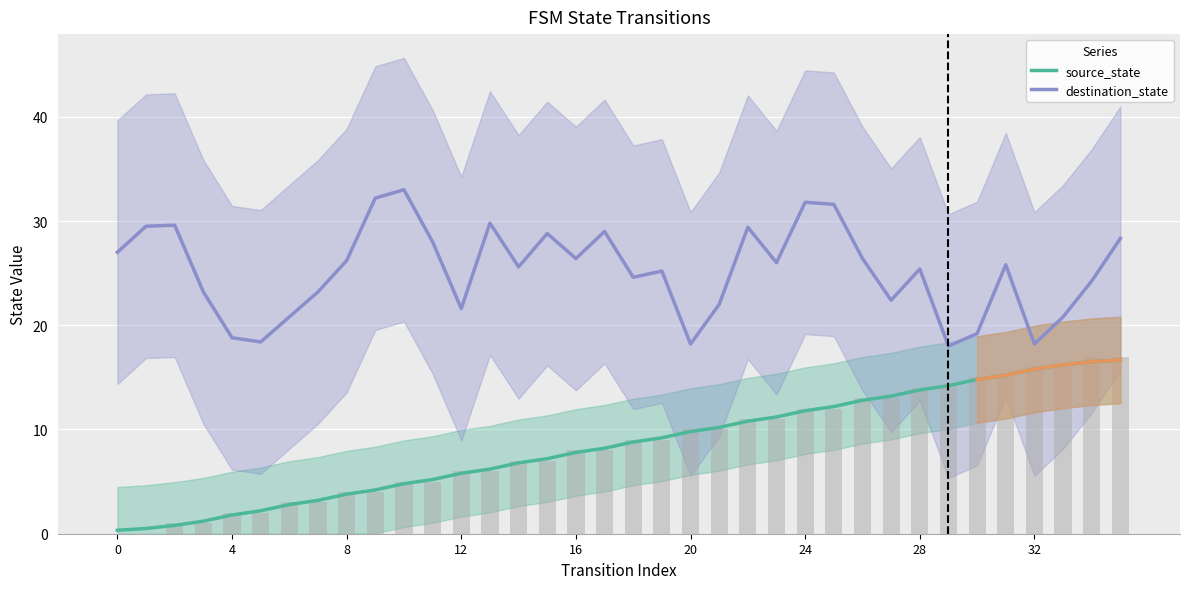

Which series changed the most between 32 and 14?

source_state